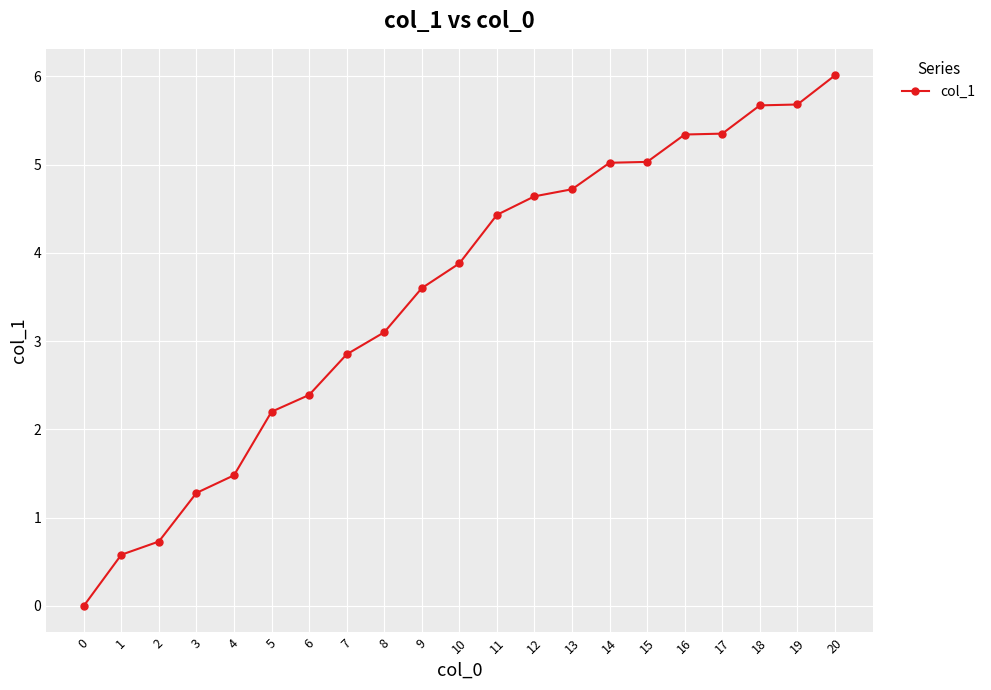

What is the ratio of the value at 9 to the value at 4?

2.4